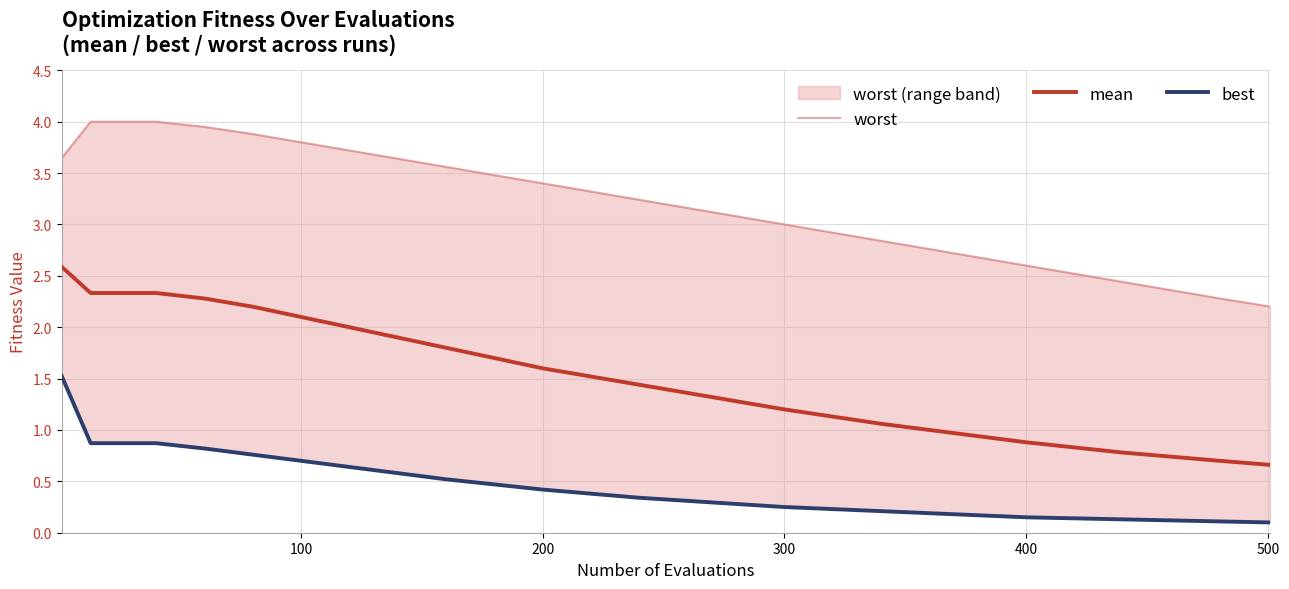

The mean series shows 1.7 at 300. True or false?

False